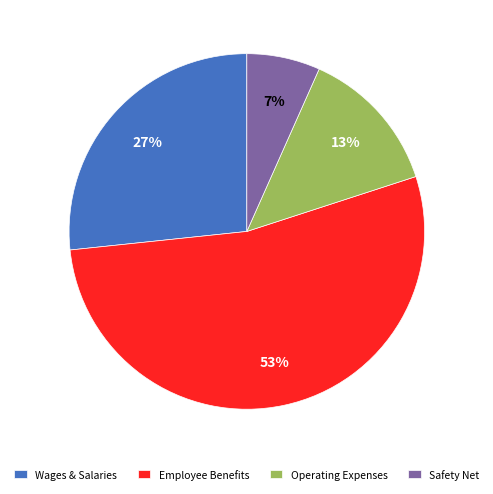

The Operating Expenses slice represents 25% of the pie. True or false?

False